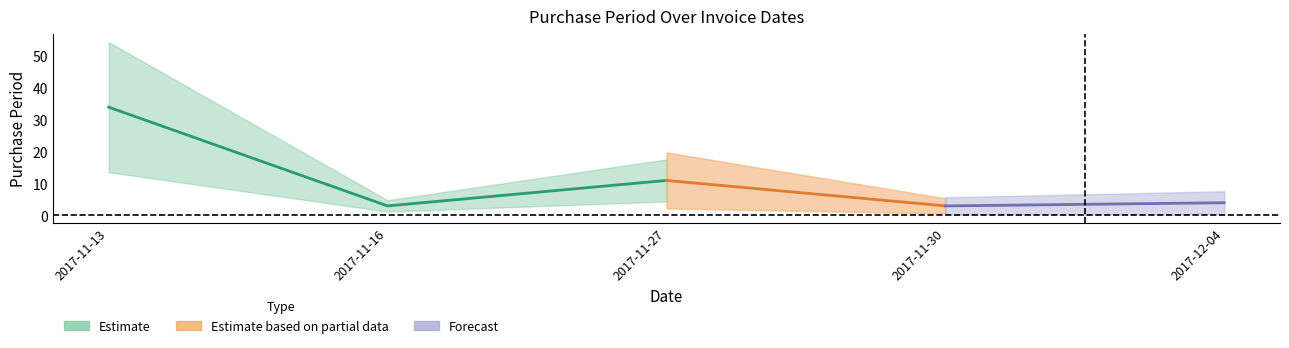

At which category is the sum across all series the highest?

2017-11-13